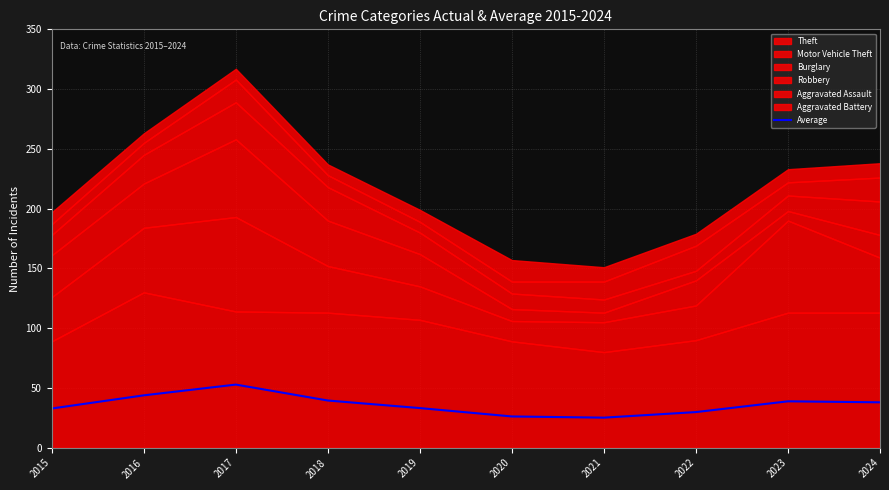

How many data points does each series have?

10